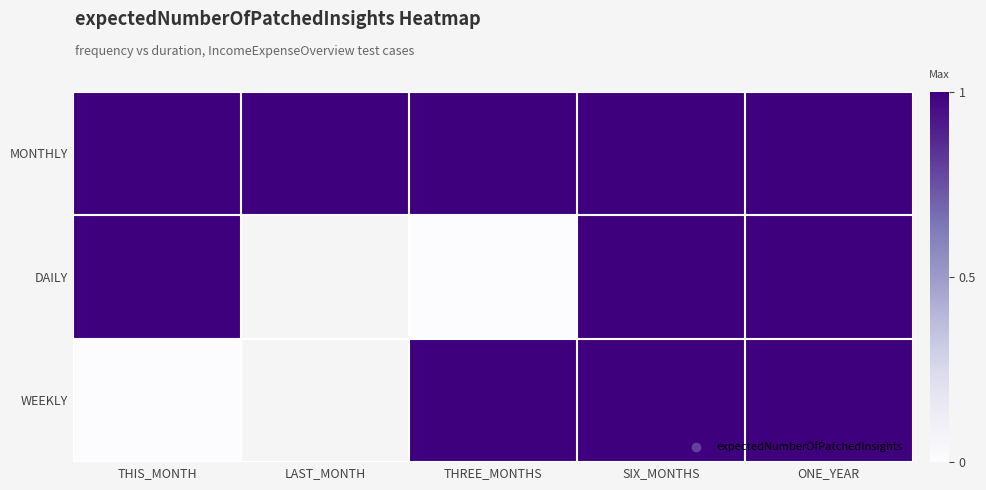

What is the highest value of the DAILY series?

1.0